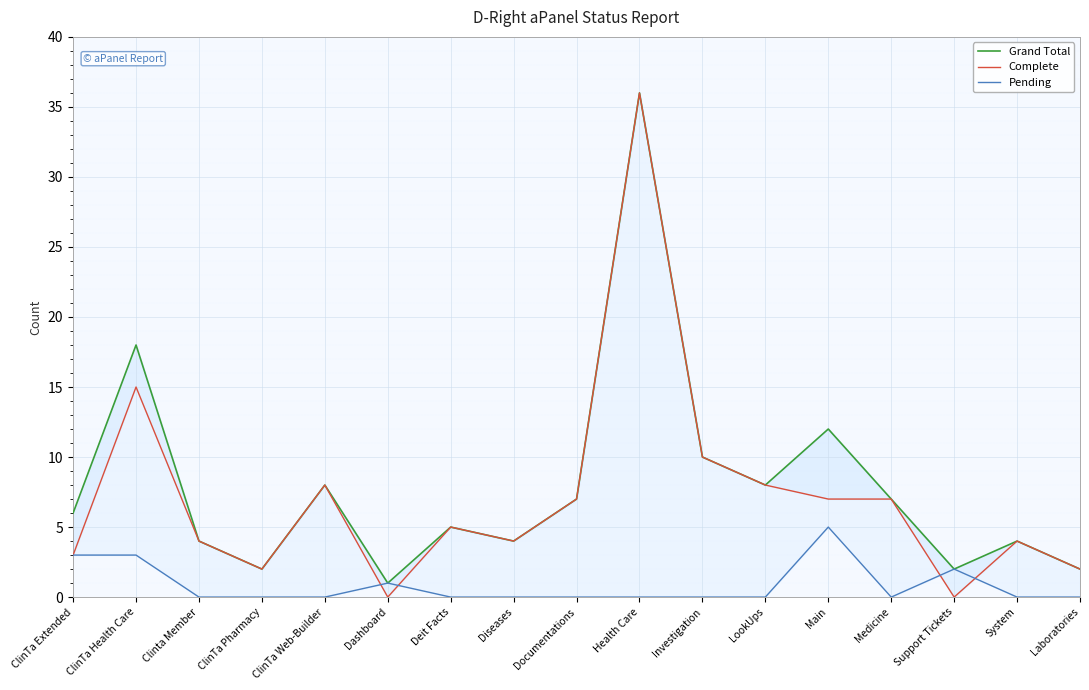

Which series ends up on top after the final intersection of Pending and Complete?

Complete